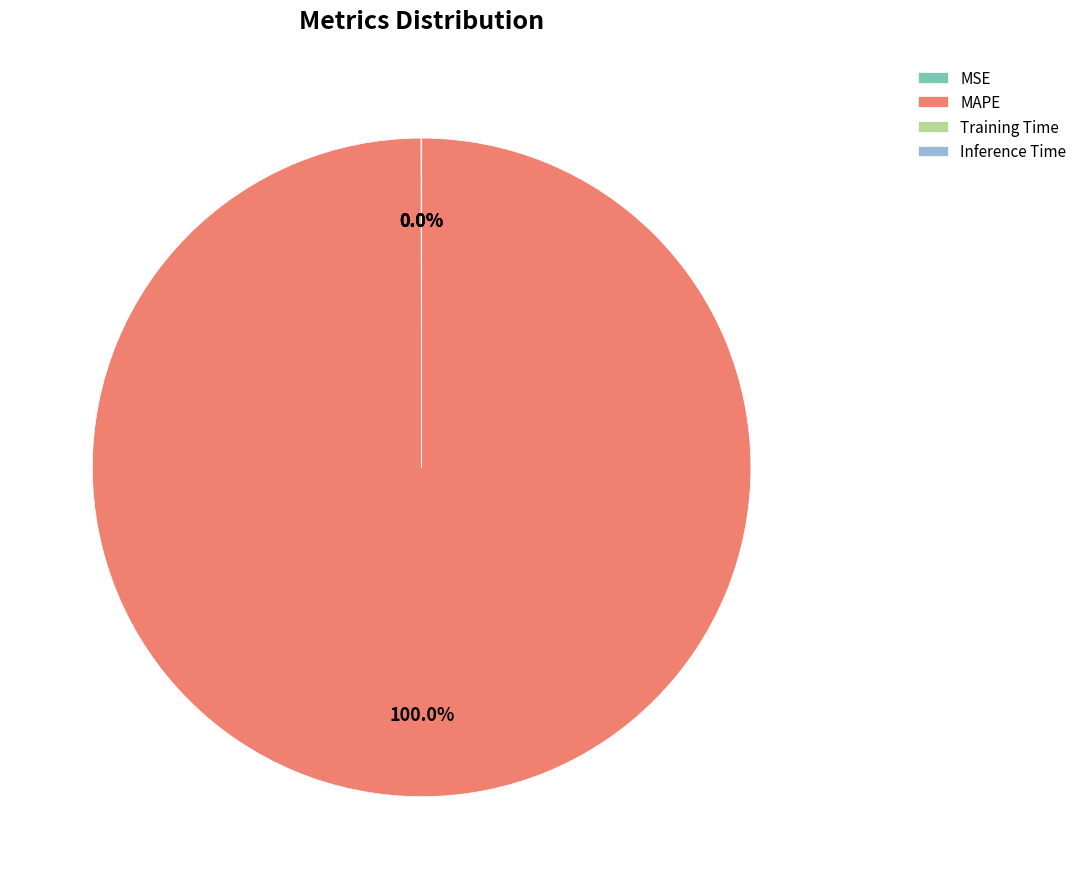

What is the largest slice in the pie chart?

MAPE